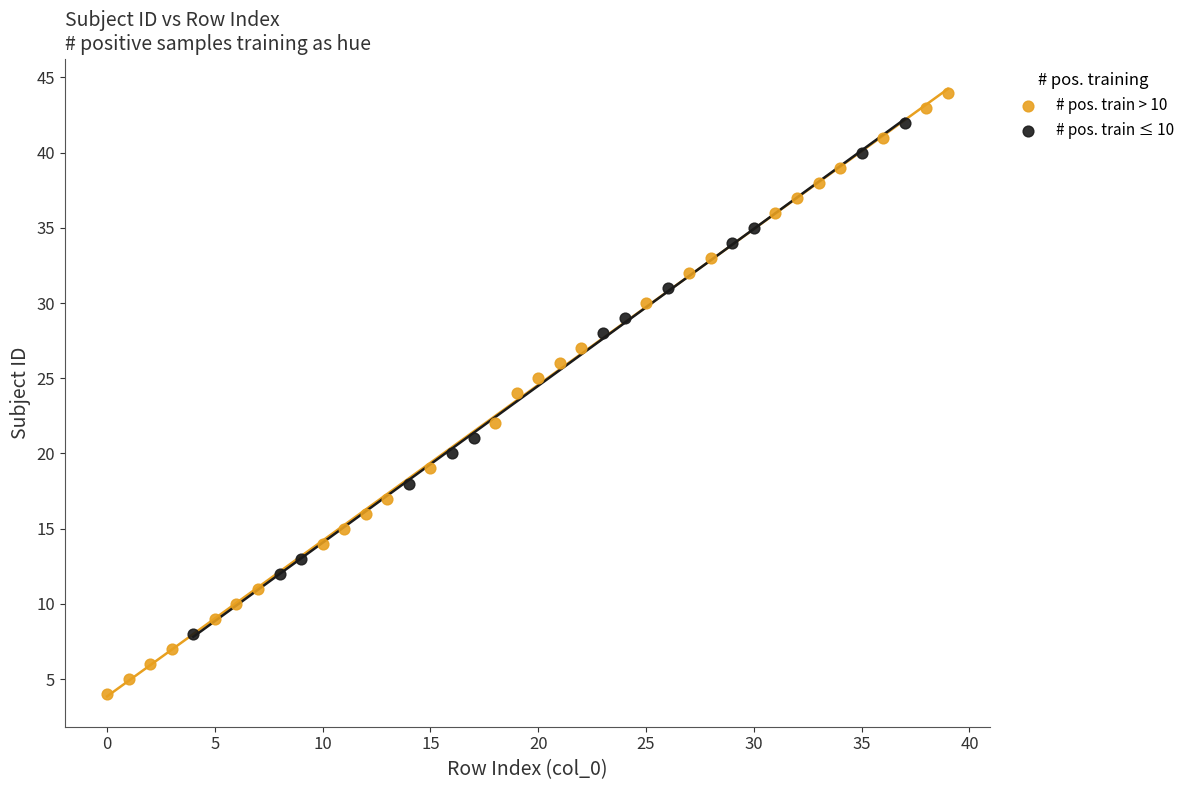

Which series has the widest spread of Y values?

# pos. train > 10